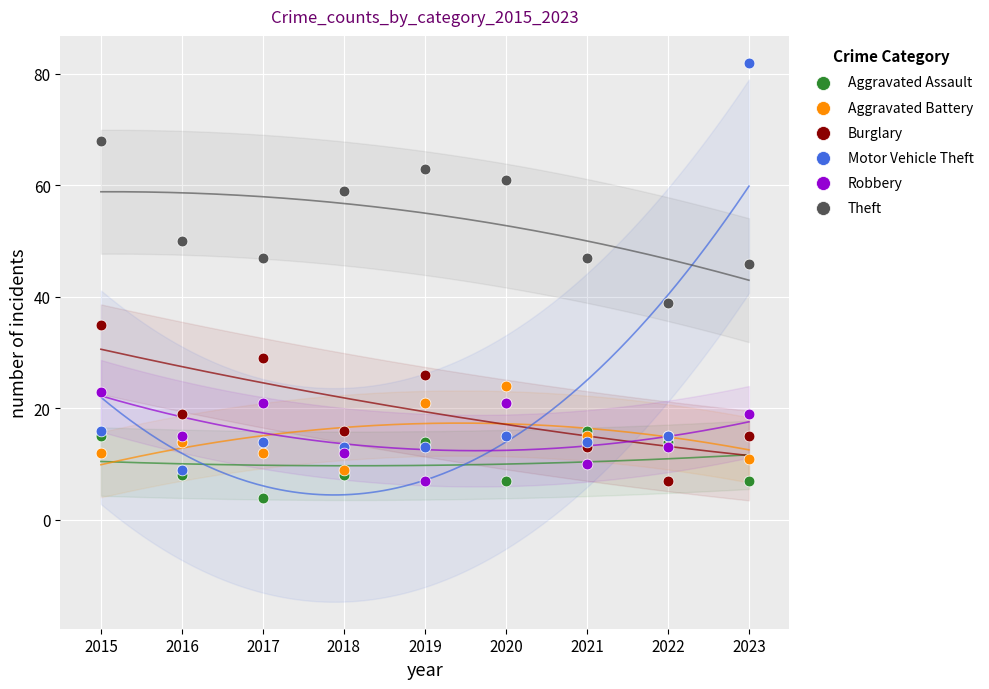

In the Theft series, what Y value is closest to 53?

50